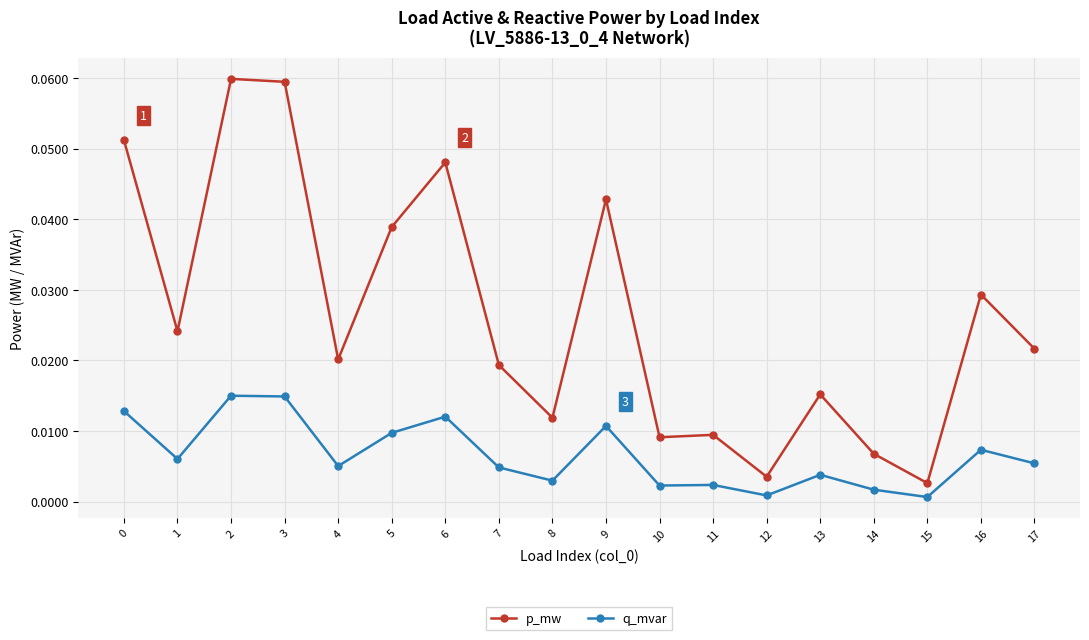

True or false: q_mvar has more than 2 interior local peaks.

True